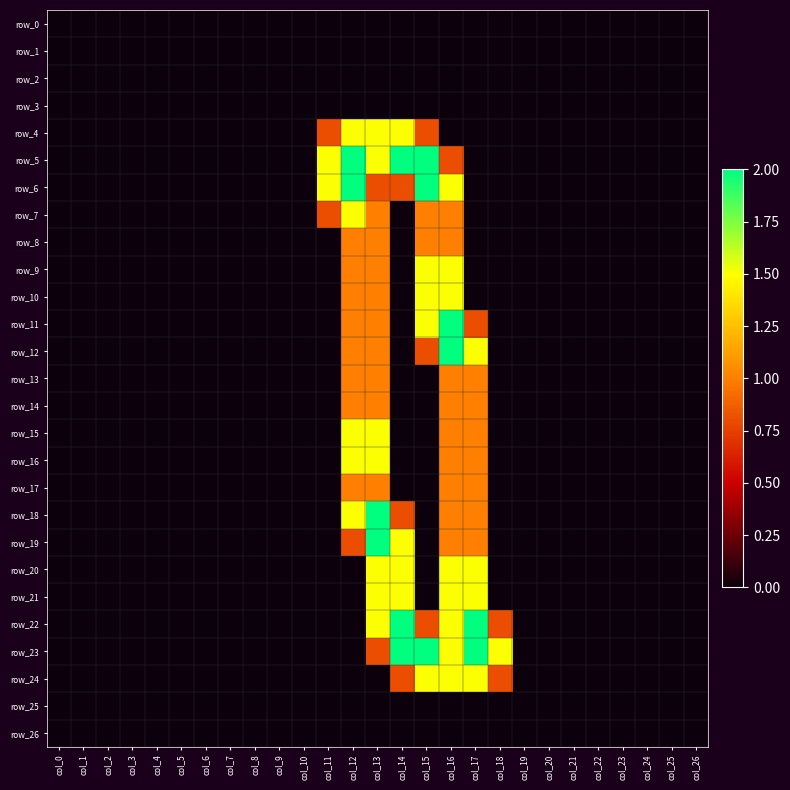

List the series in order of their peak value, highest first.

row_5, row_6, row_11, row_12, row_18, row_19, row_22, row_23, row_4, row_7, row_9, row_10, row_15, row_16, row_20, row_21, row_24, row_8, row_13, row_14, row_17, row_0, row_1, row_2, row_3, row_25, row_26